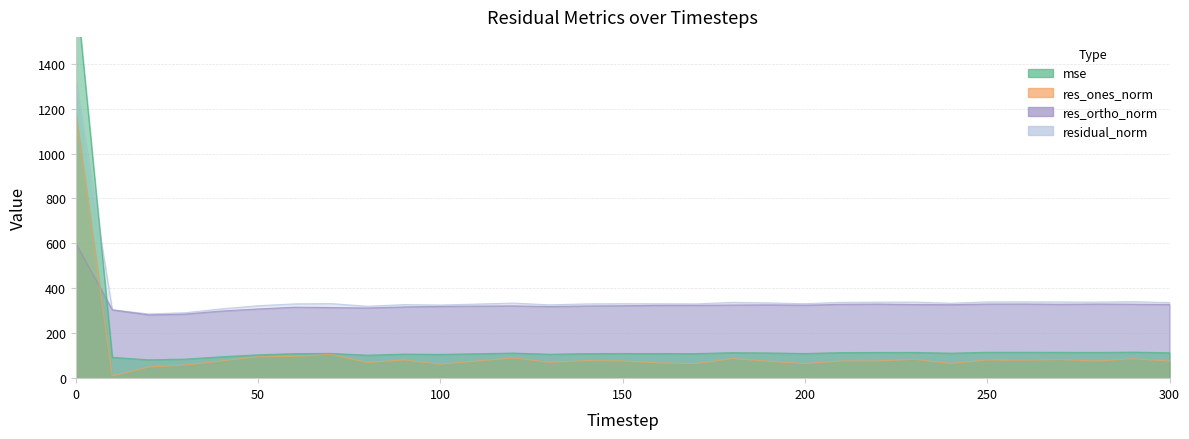

What are all the series names shown in the legend?

mse, res_ones_norm, res_ortho_norm, residual_norm